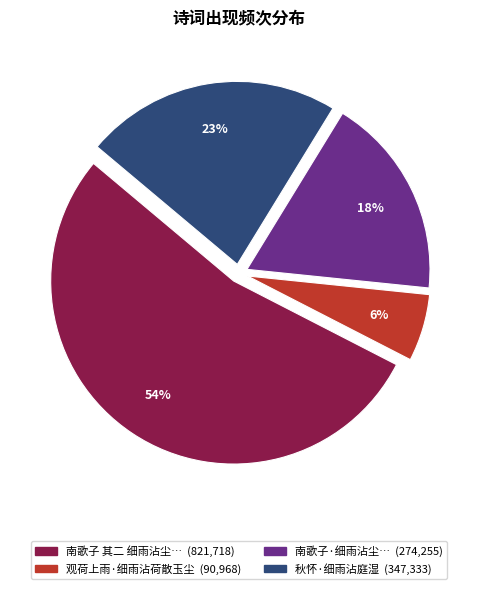

Is there any slice that represents more than half of the pie?

Yes